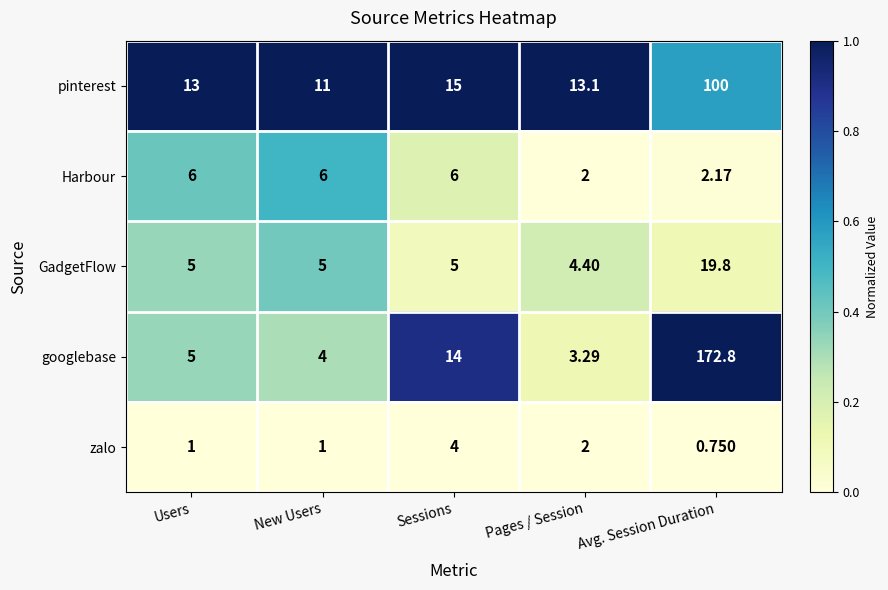

Which category has the lowest value in the pinterest series?

New Users